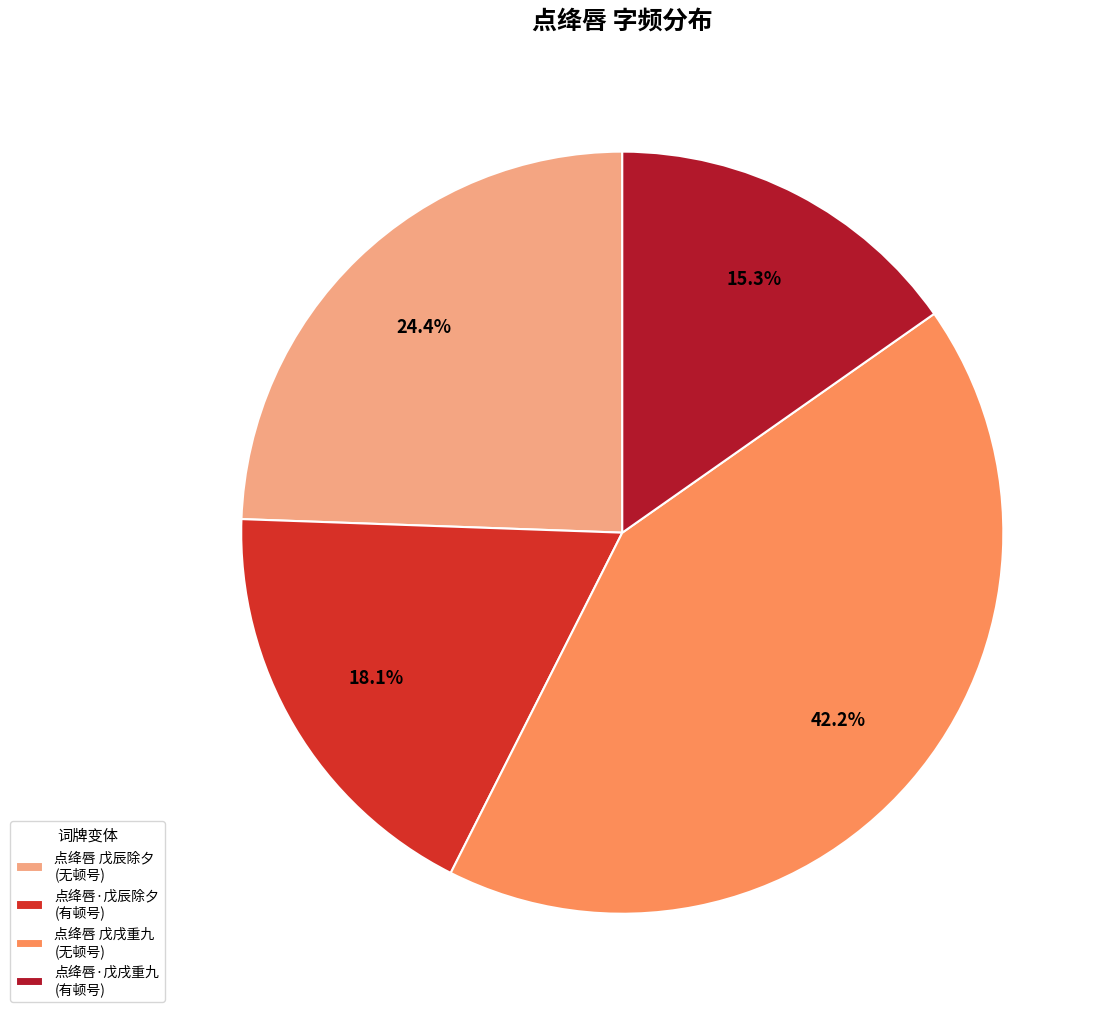

What portion of the pie excludes 点绛唇 戊戌重九 (无顿号)?

57.8%